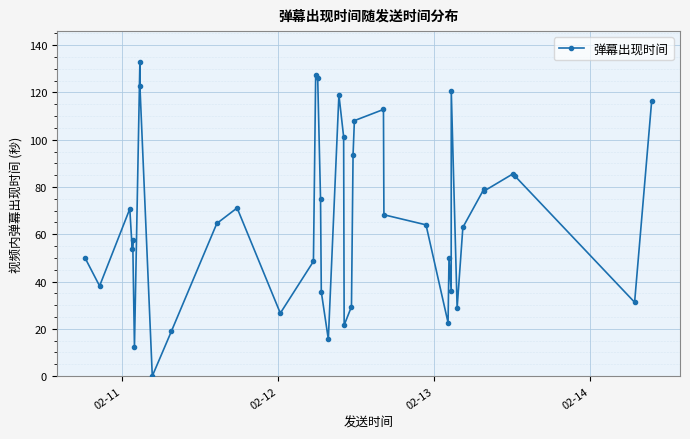

What is the average value?

66.5